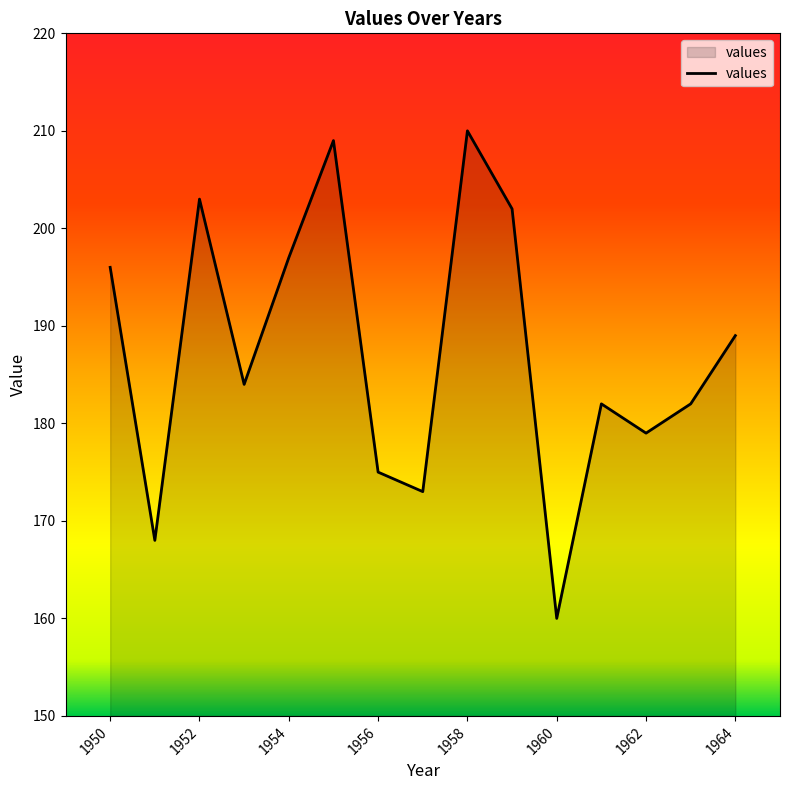

What is the smallest value displayed?

160